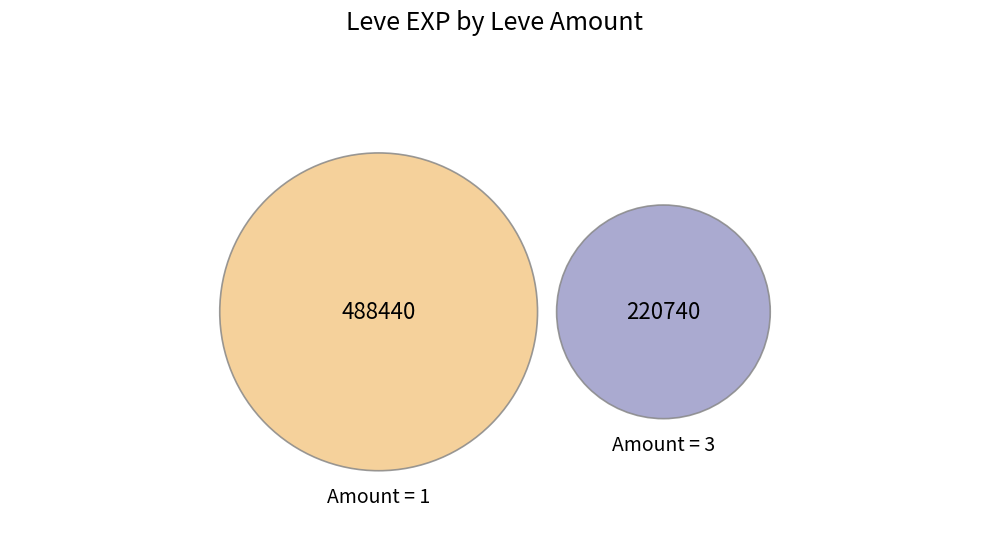

Does 13 represent more than half of the total?

No